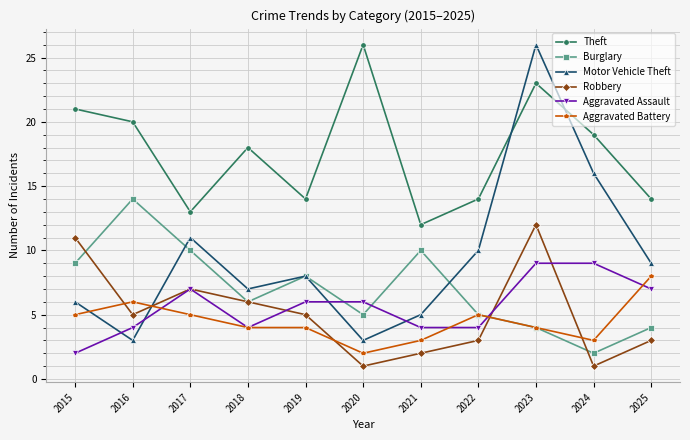

What are all the series names shown in the legend?

Theft, Burglary, Motor Vehicle Theft, Robbery, Aggravated Assault, Aggravated Battery